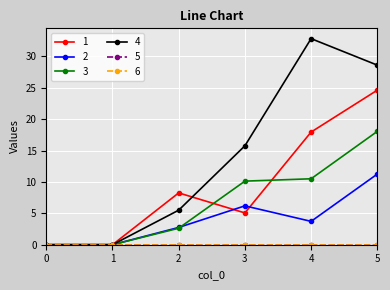

Is this an area chart (filled region under the line)?

No